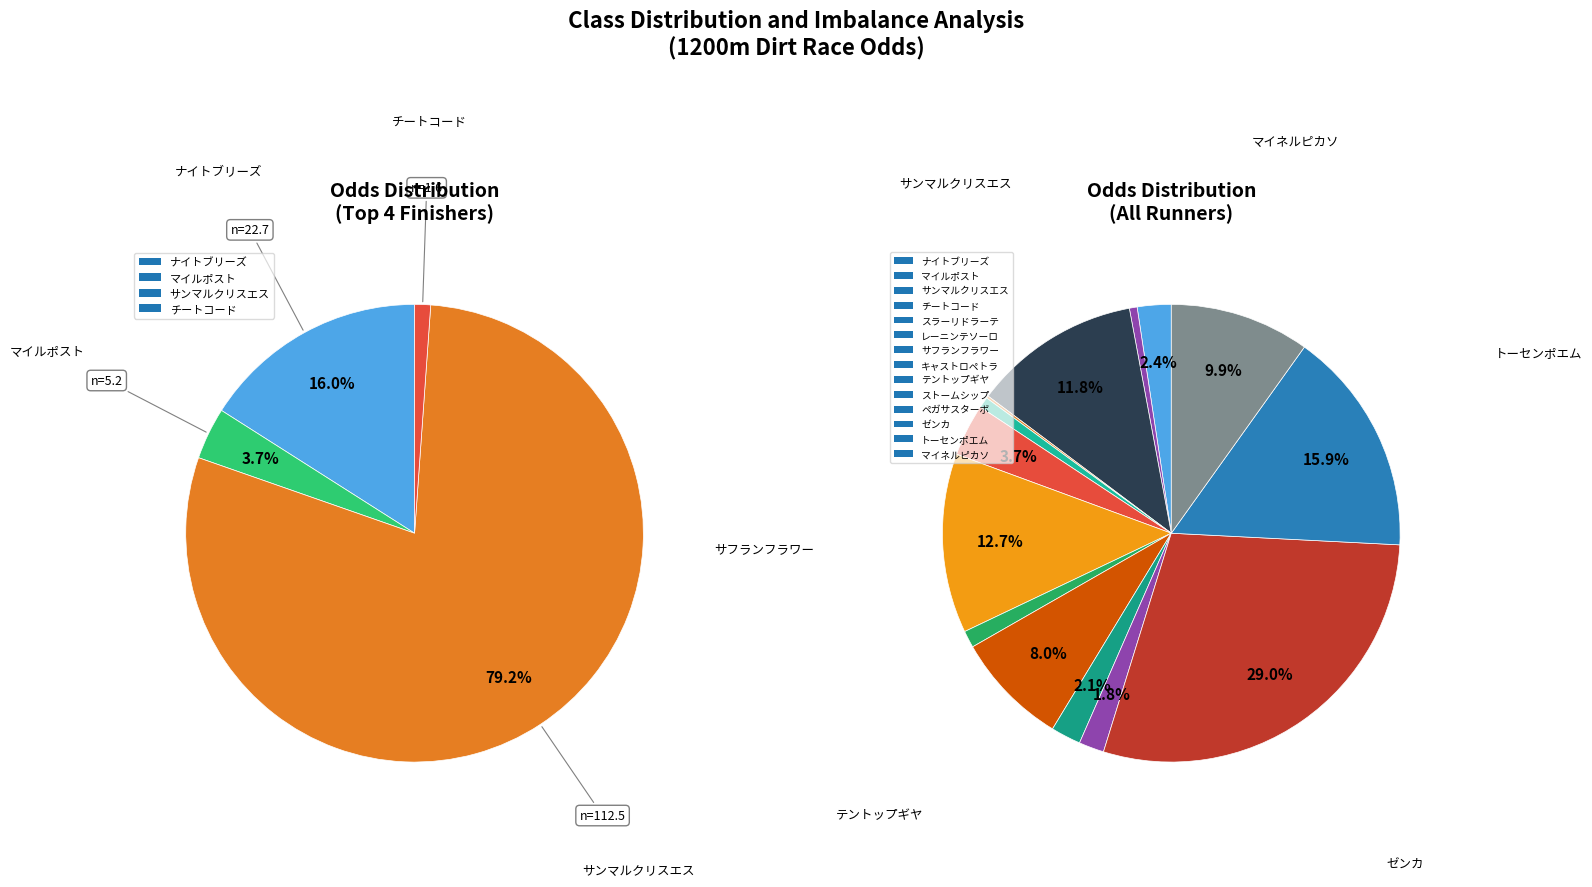

Rank the categories by value from lowest to highest.

チートコード, マイルポスト, スラーリドラーテ, キャストロペトラ, ペガサスターボ, ストームシップ, ナイトブリーズ, レーニンテソーロ, テントップギヤ, マイネルピカソ, サンマルクリスエス, サフランフラワー, トーセンポエム, ゼンカ